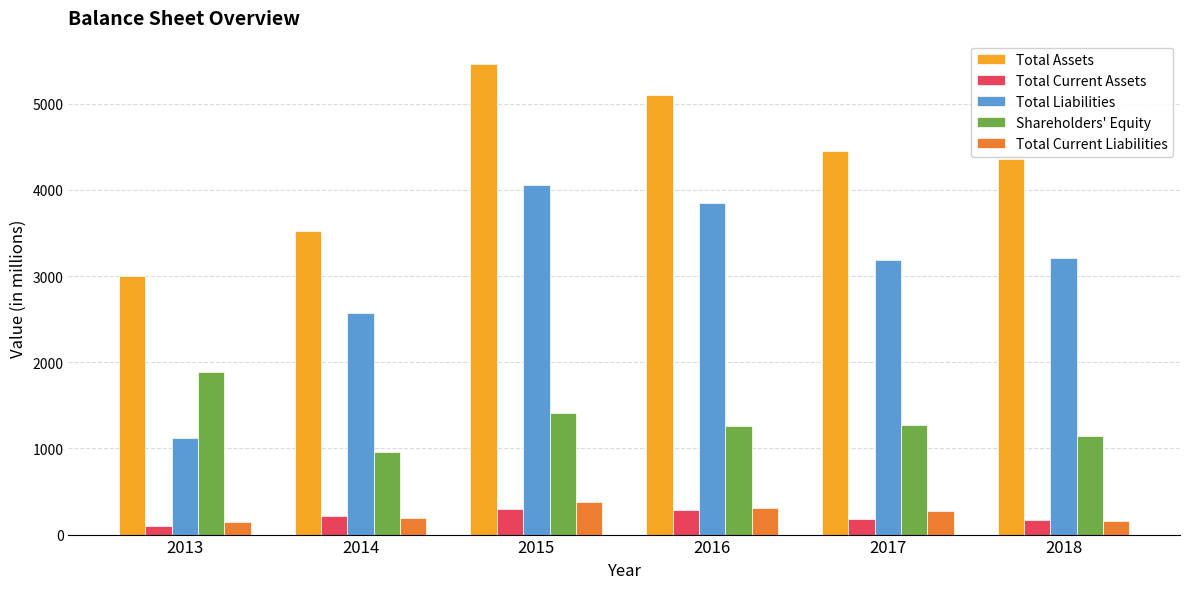

How many bars are there in total?

30